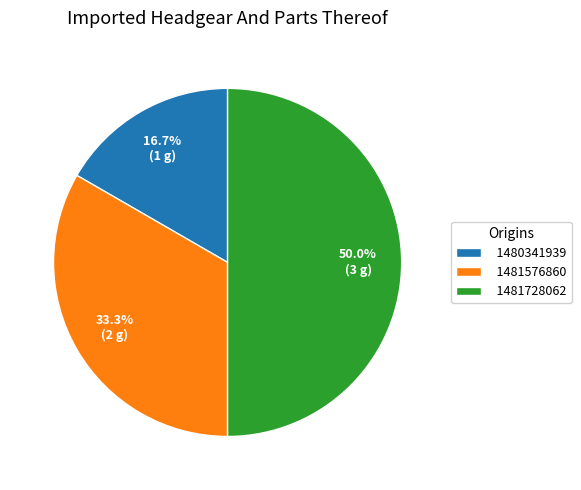

Is 1480341939 the majority of the pie?

No